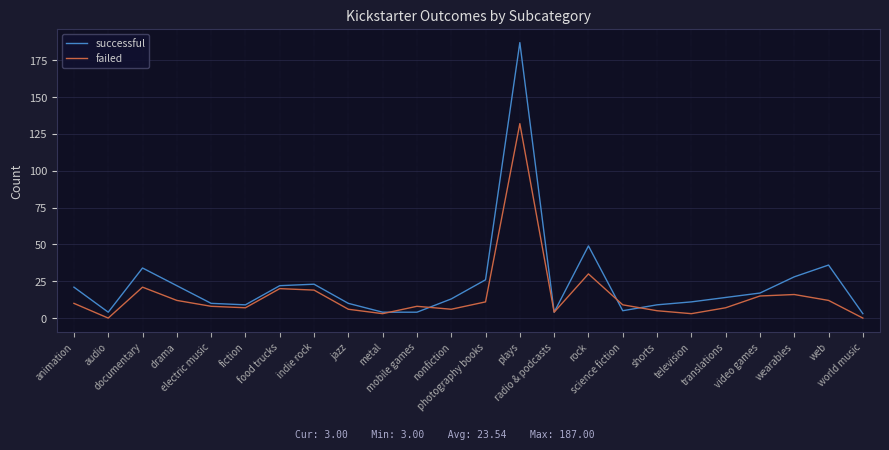

Count the number of categories in the chart.

24